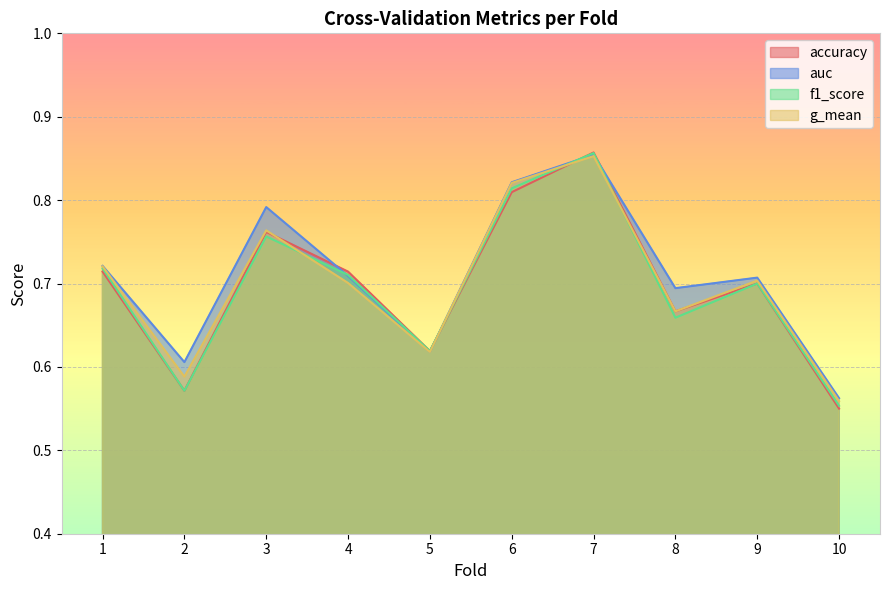

Reading left to right, what are all the values shown in this chart?

accuracy: 1=0.7	2=0.6	3=0.8	4=0.7	5=0.6	6=0.8	7=0.9	8=0.7	9=0.7	10=0.6
auc: 1=0.7	2=0.6	3=0.8	4=0.7	5=0.6	6=0.8	7=0.9	8=0.7	9=0.7	10=0.6
f1_score: 1=0.7	2=0.6	3=0.8	4=0.7	5=0.6	6=0.8	7=0.9	8=0.7	9=0.7	10=0.6
g_mean: 1=0.7	2=0.6	3=0.8	4=0.7	5=0.6	6=0.8	7=0.9	8=0.7	9=0.7	10=0.6